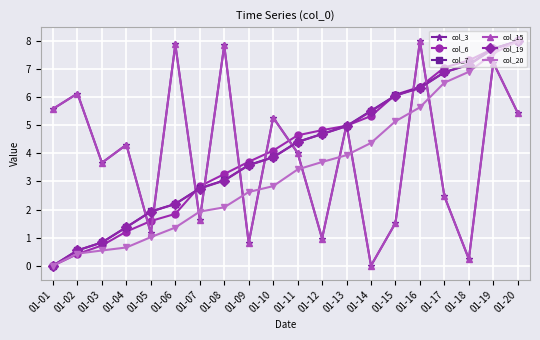

Does the chart have visible grid lines?

Yes